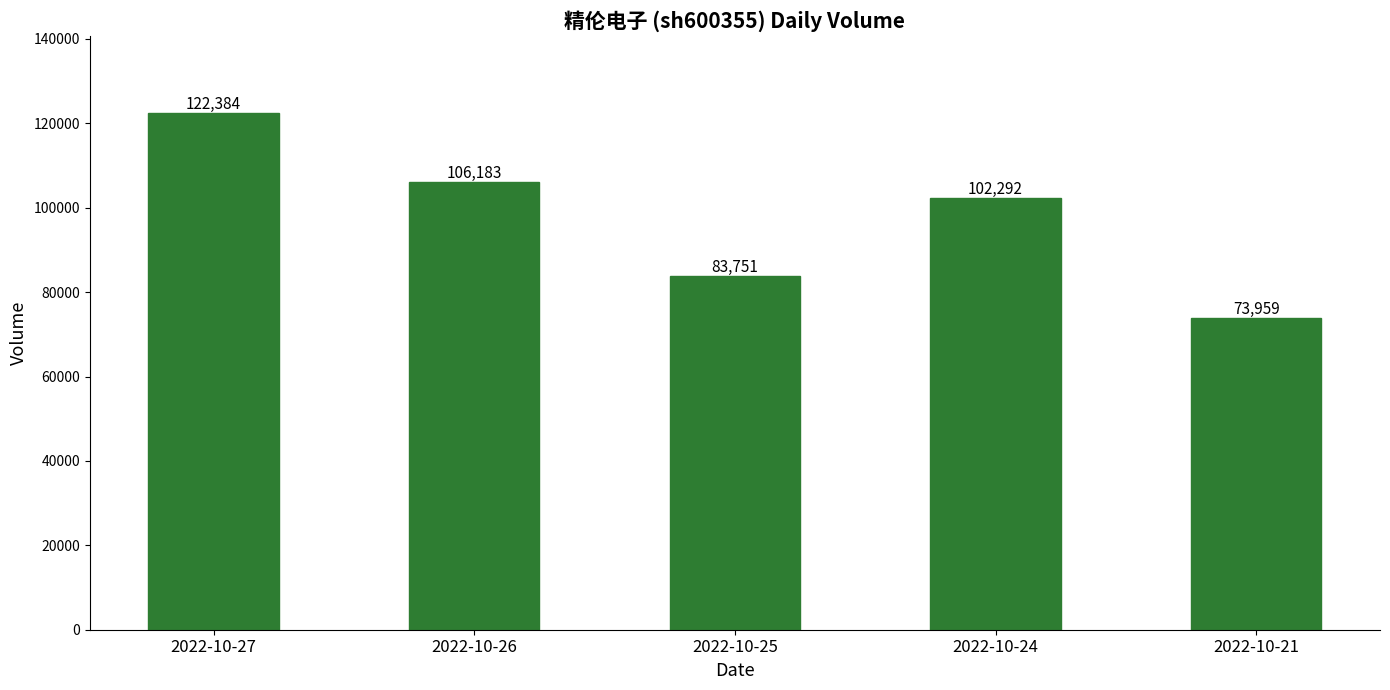

Reading right to left, transcribe all the data shown in this chart.

73959	102292	83751	106183	122384